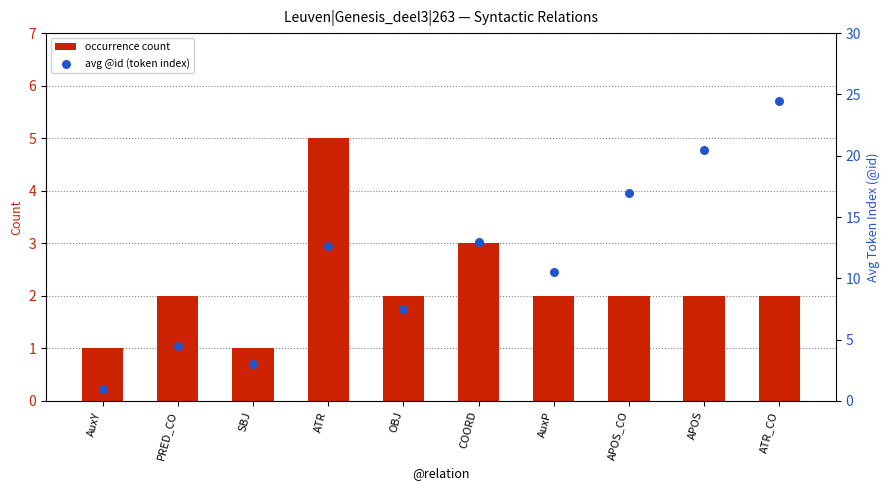

Which series reaches the maximum Y coordinate?

avg @id (token index)